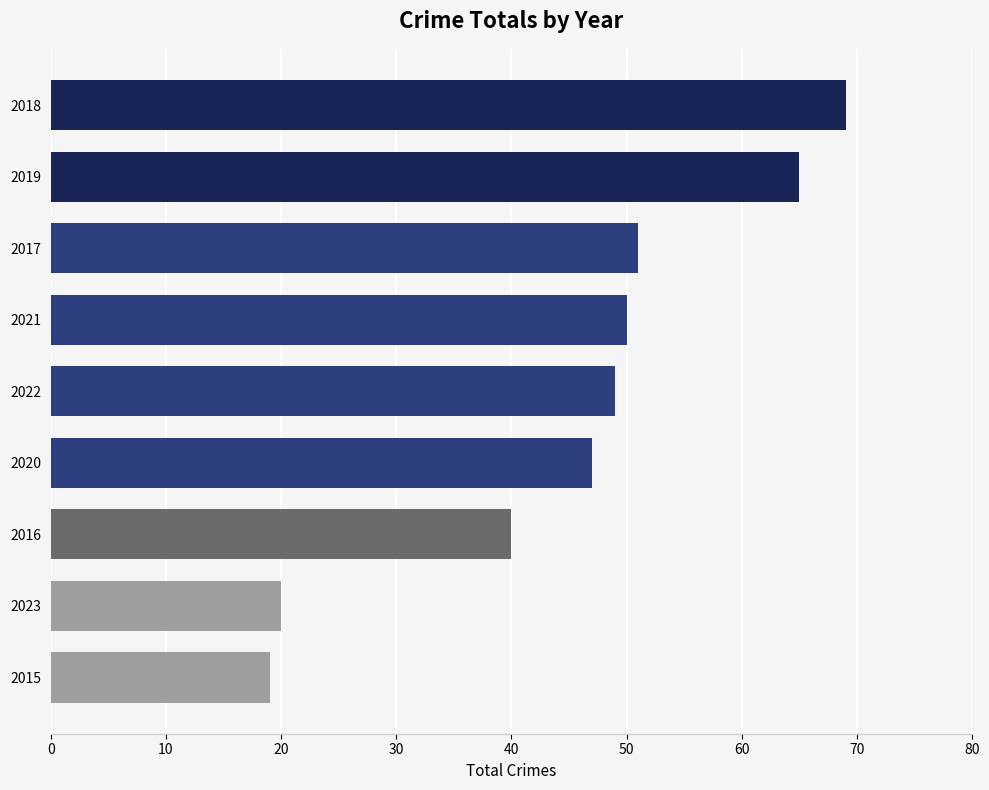

What is the difference between the maximum and minimum values?

50